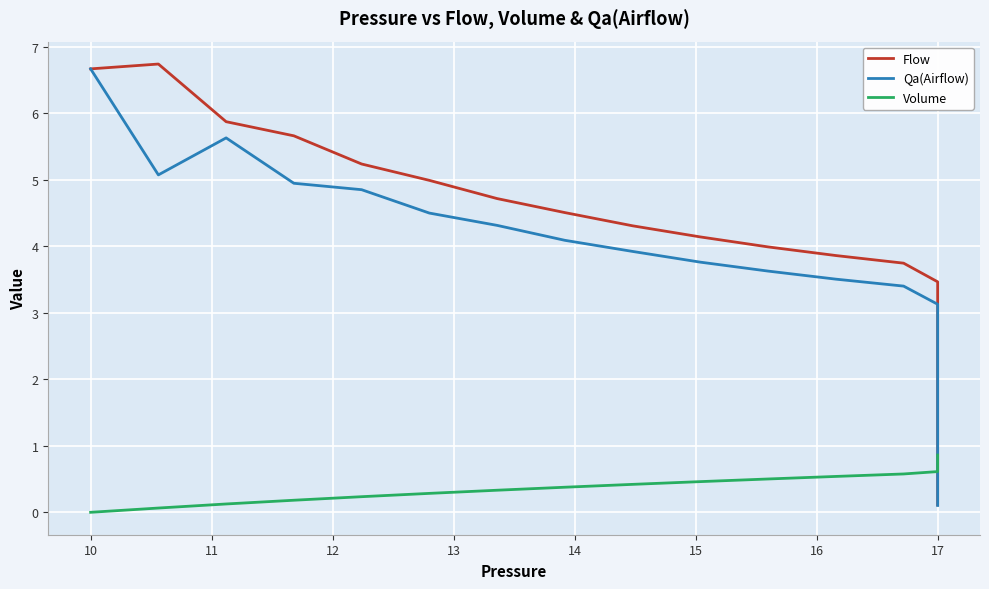

Which series has the largest total across all categories?

Flow